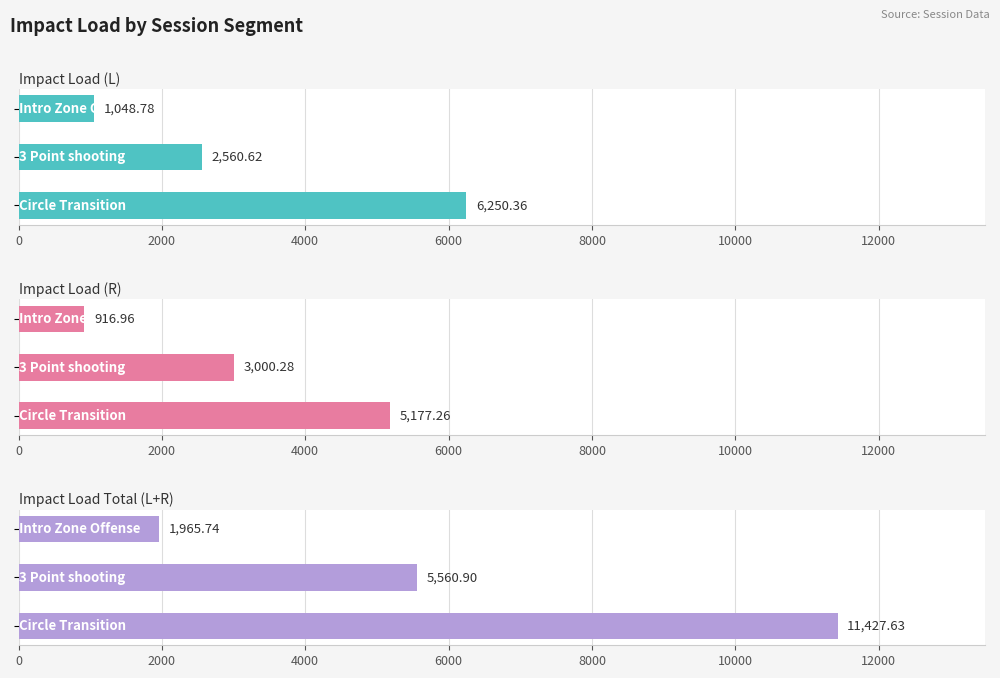

What is the average value of the Impact Load (R) series?

3031.5